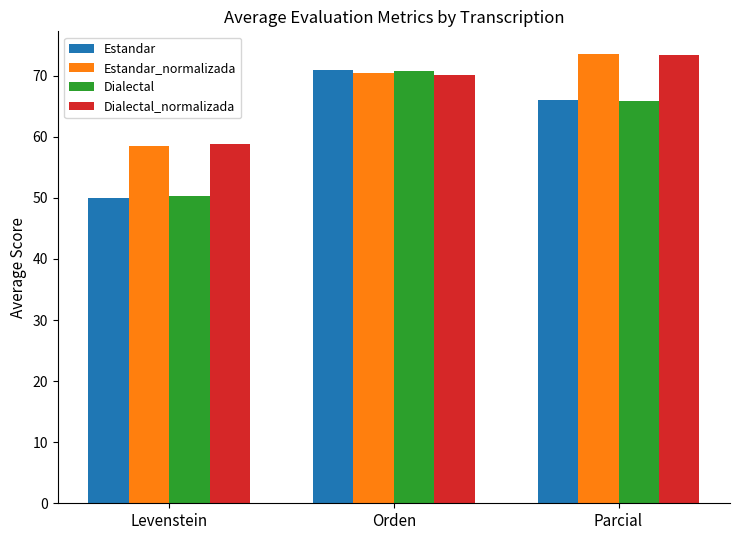

What is the sum of all Estandar values?

187.0